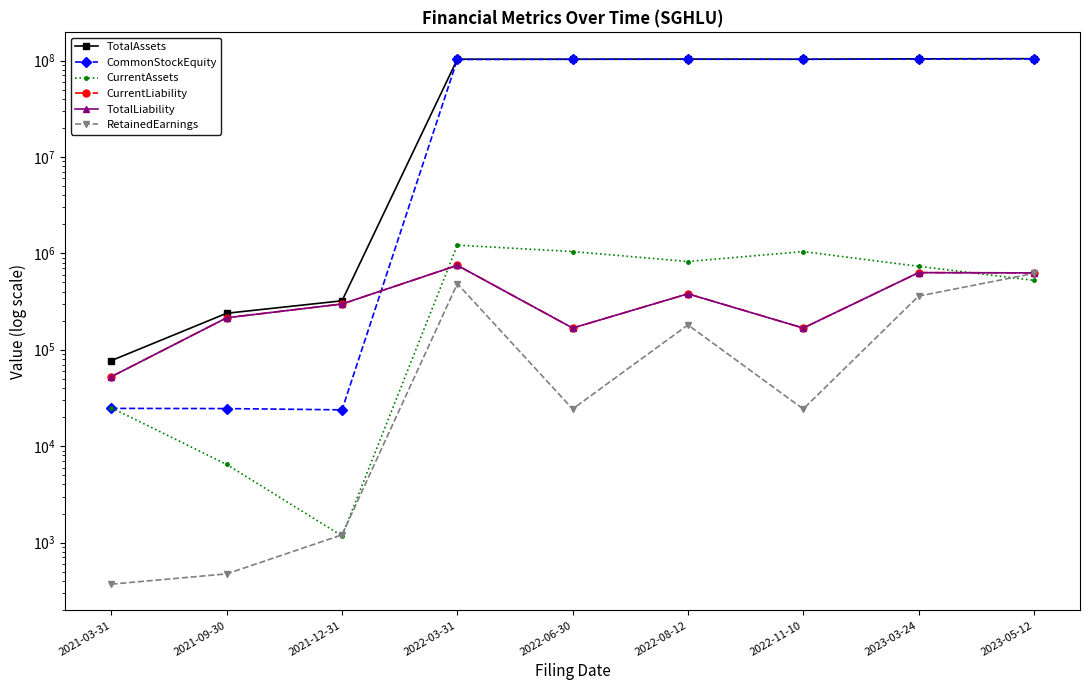

The CurrentLiability series shows 393709 at 2023-05-12. True or false?

False